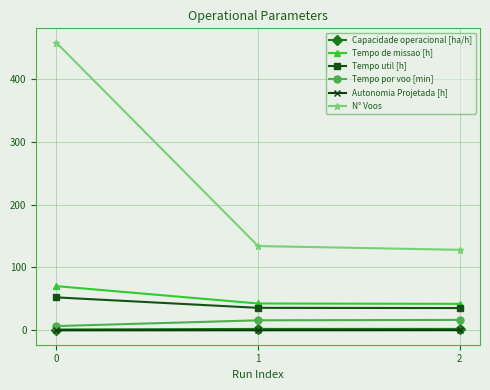

How many lines are shown in the chart?

6